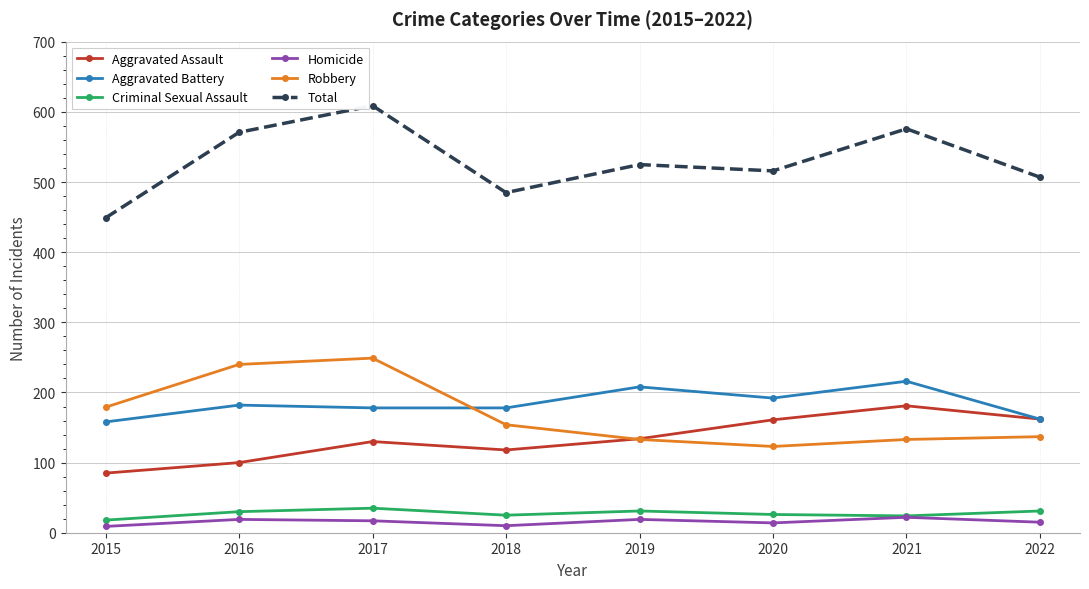

Count the number of data series in this chart.

6